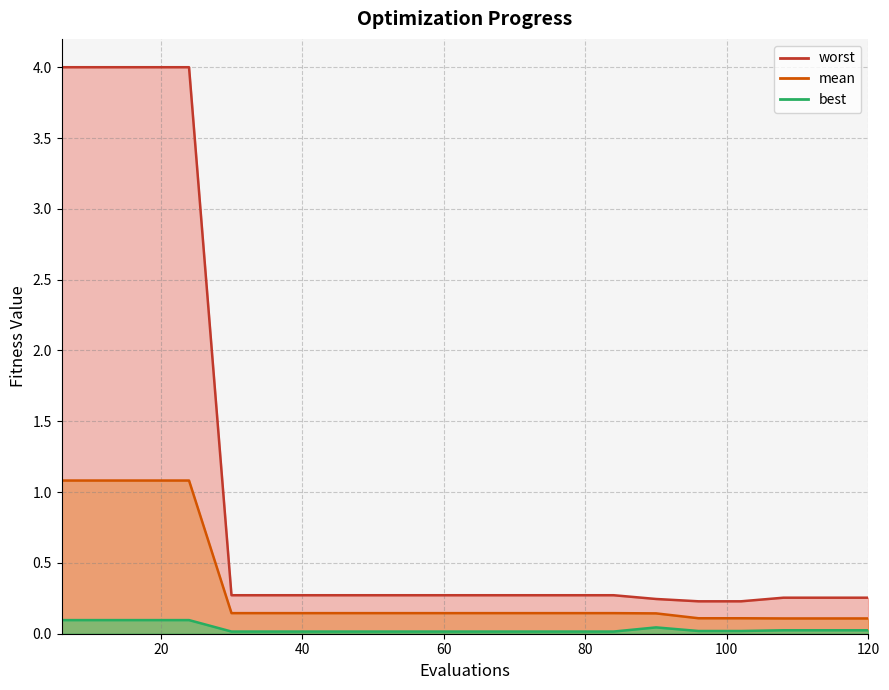

Rank the series by their average value, from lowest to highest.

best, mean, worst